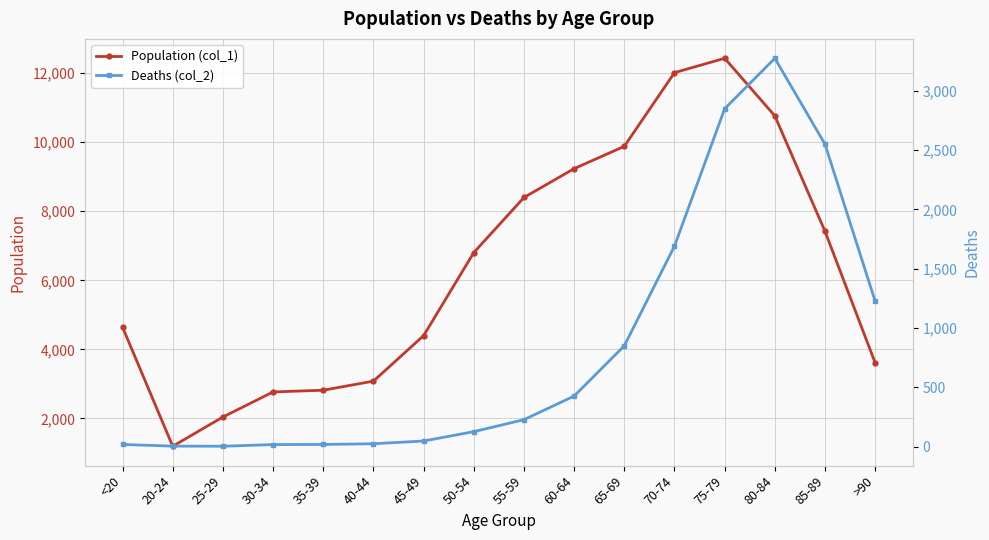

What is the label of the 15th point from the right?

20-24